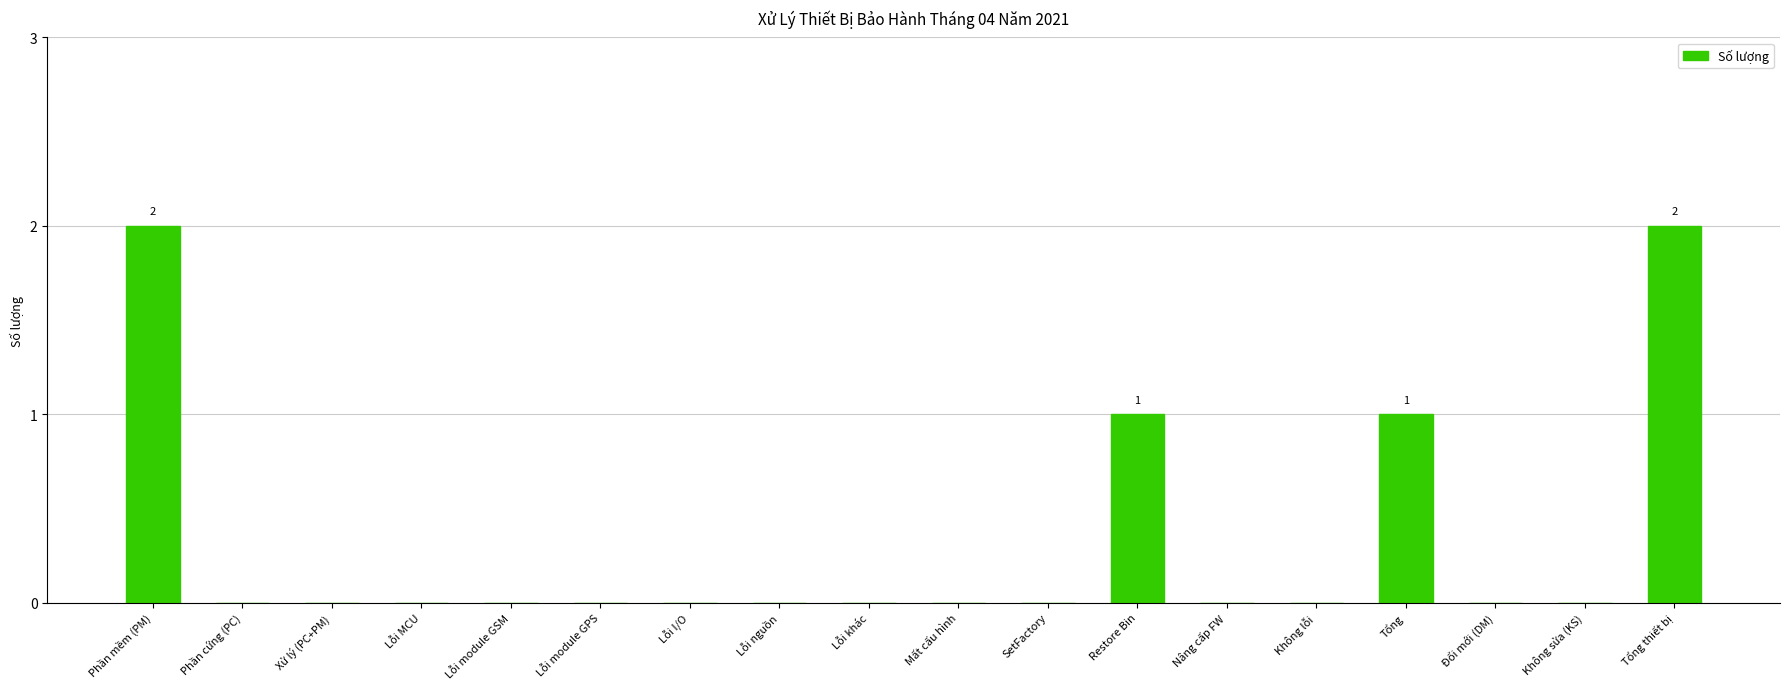

Are the bars horizontal?

No